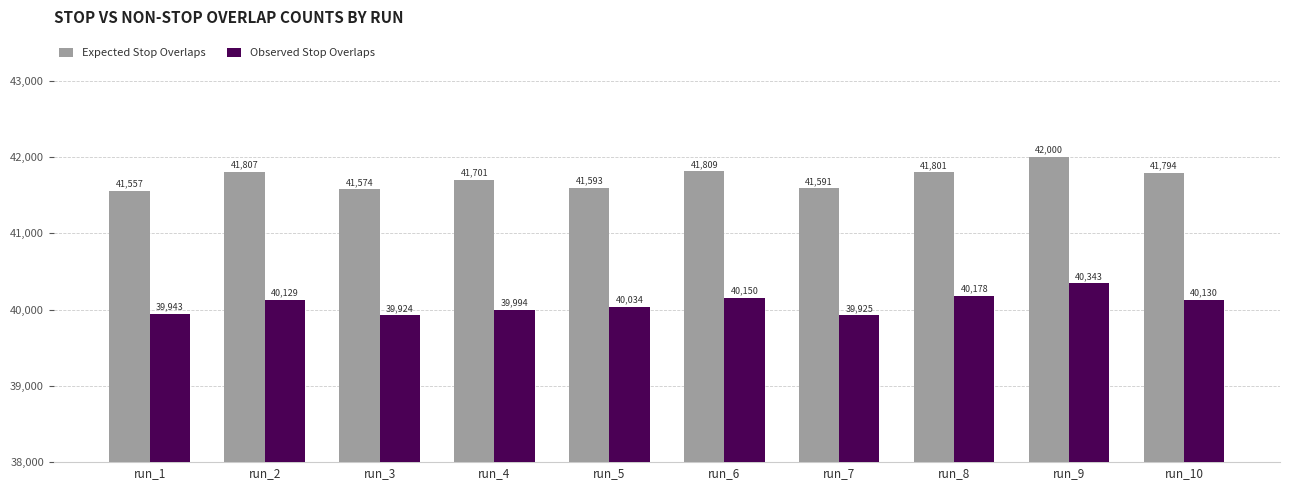

Which series has the largest range (max minus min)?

Expected Stop Overlaps